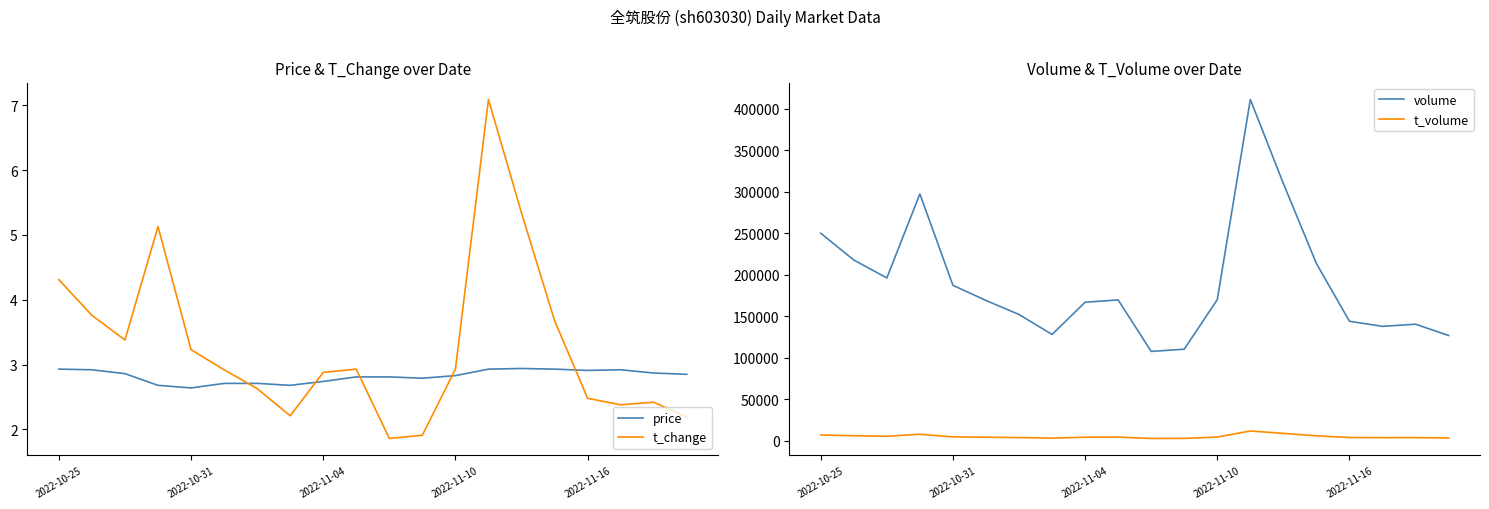

What are all the series names shown in the legend?

price, t_change, volume, t_volume